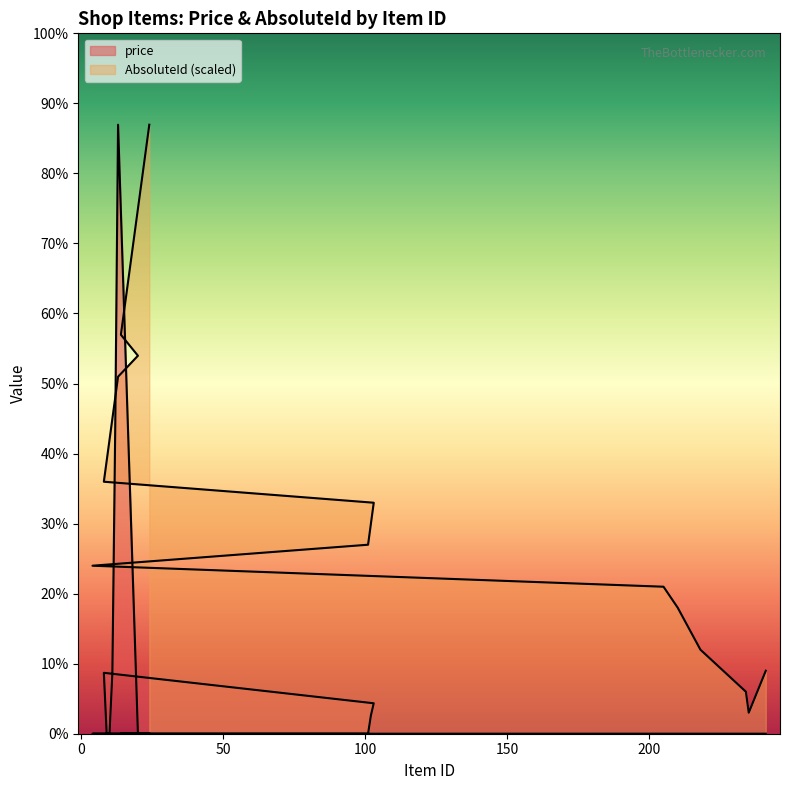

Between 23 and 24, which series saw the biggest shift?

AbsoluteId